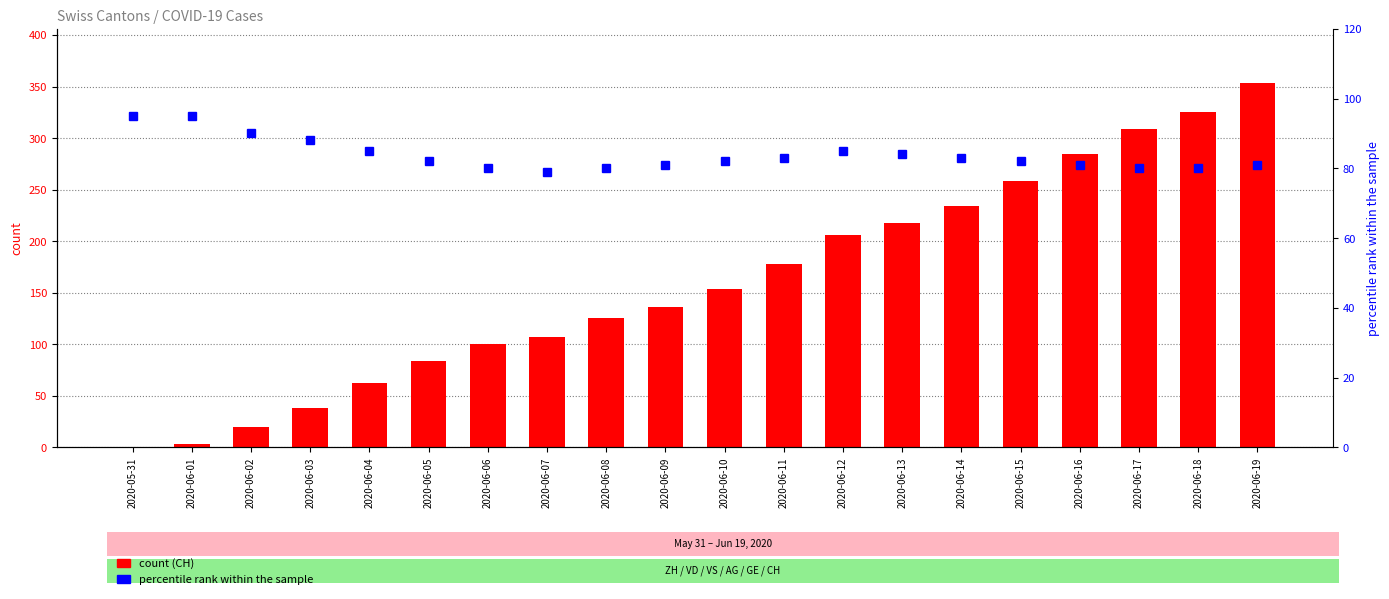

Which series has the largest total across all categories?

CH